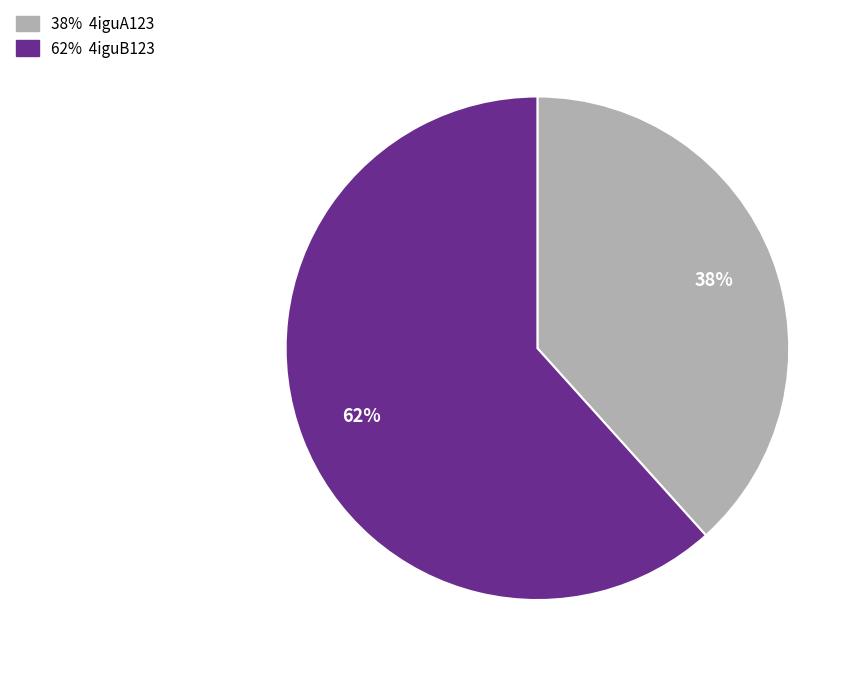

To the nearest percent, what is the average slice percentage?

50%